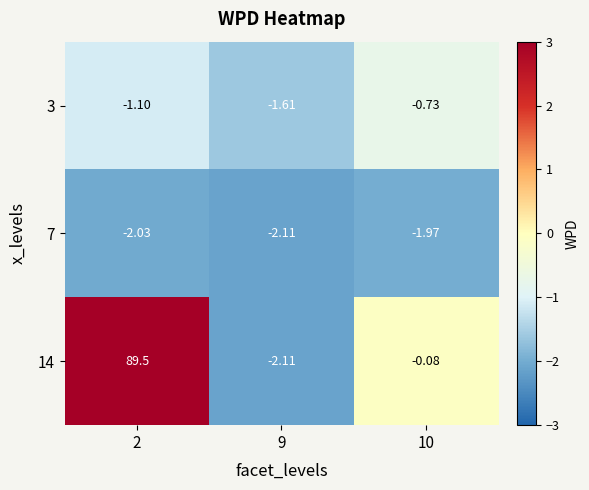

Is the value of 7 at 2 greater than the value of 14 at 9?

Yes